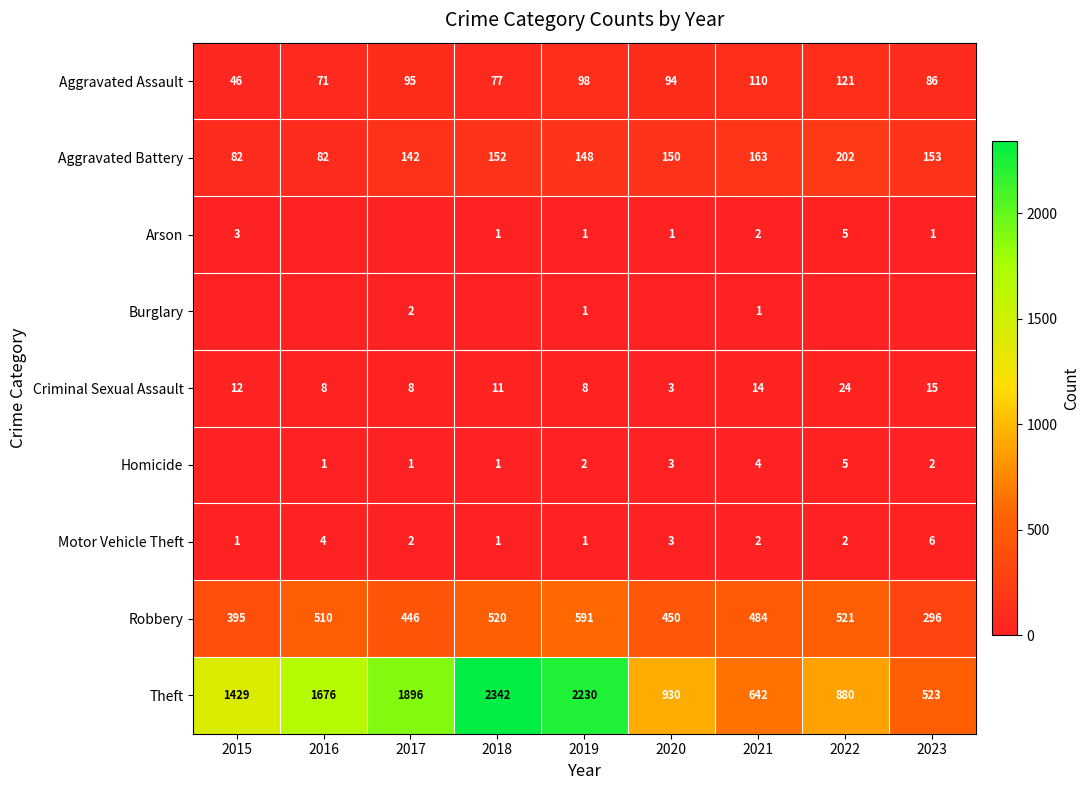

What is the difference between the highest and lowest values at 2019?

2229